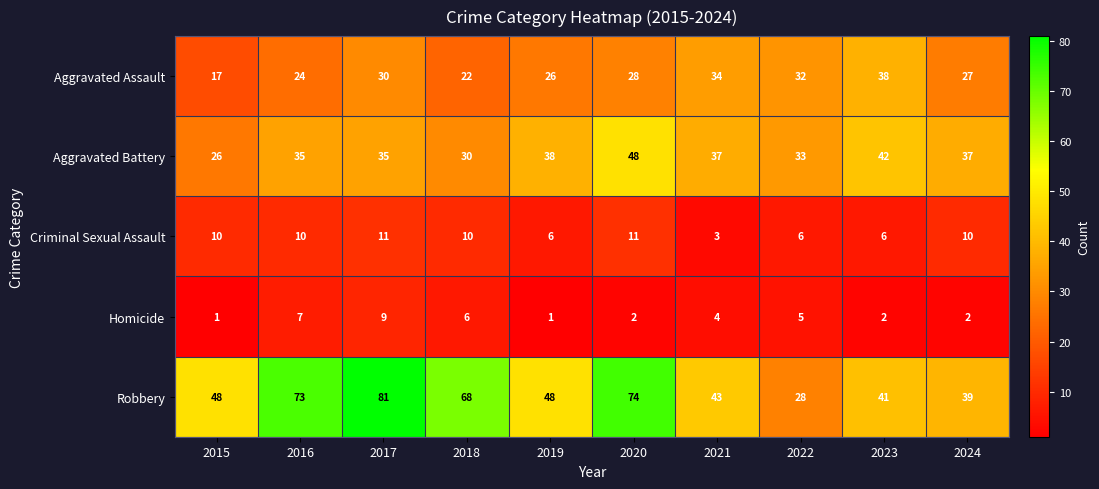

Rank the series by their maximum value, from lowest to highest.

Homicide, Criminal Sexual Assault, Aggravated Assault, Aggravated Battery, Robbery